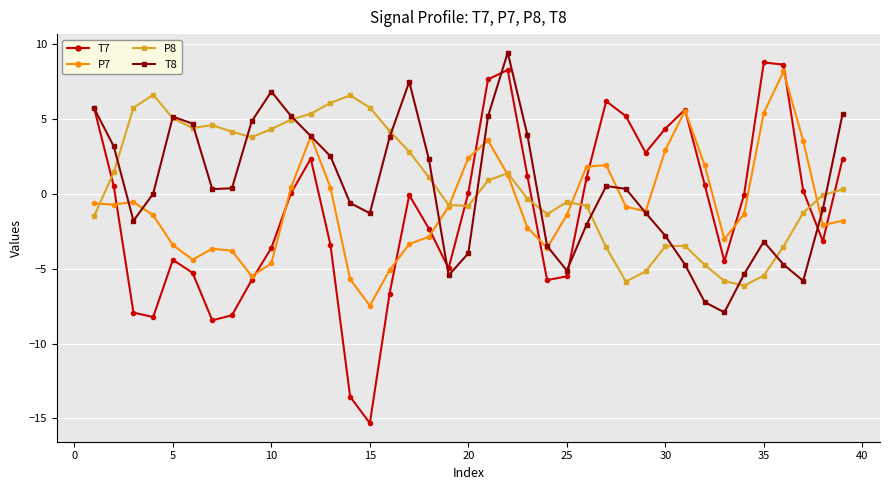

True or false: P8 has more than 0 interior local peaks.

True